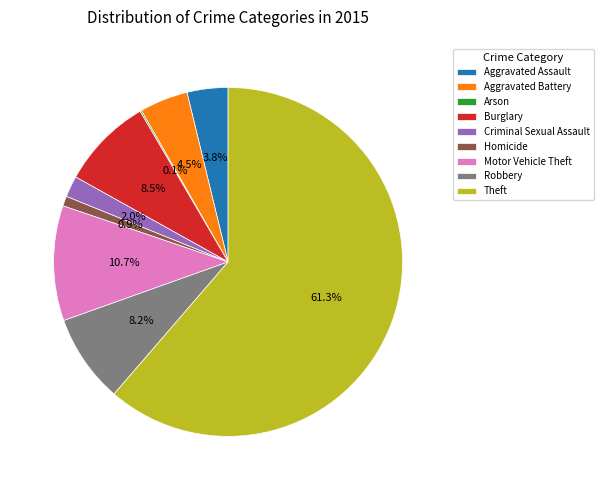

To the nearest percent, what portion does Robbery represent?

8%